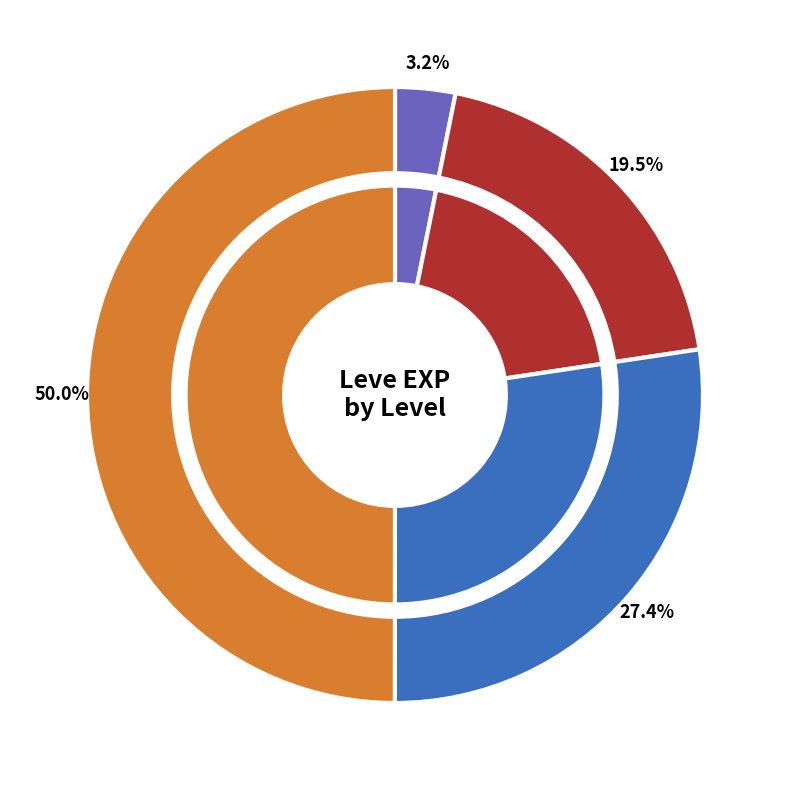

Do 10 and 5 together represent more than half of the pie?

No